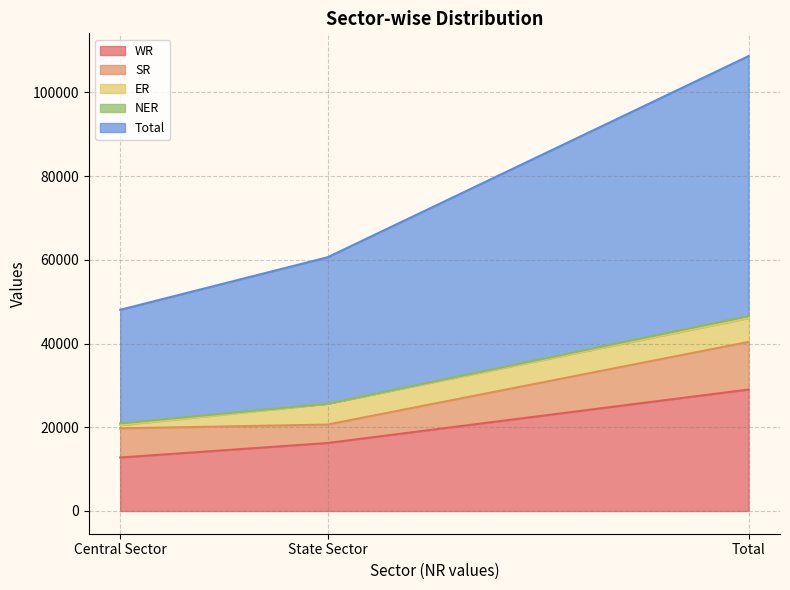

At which label is Total closest to 44621?

State Sector